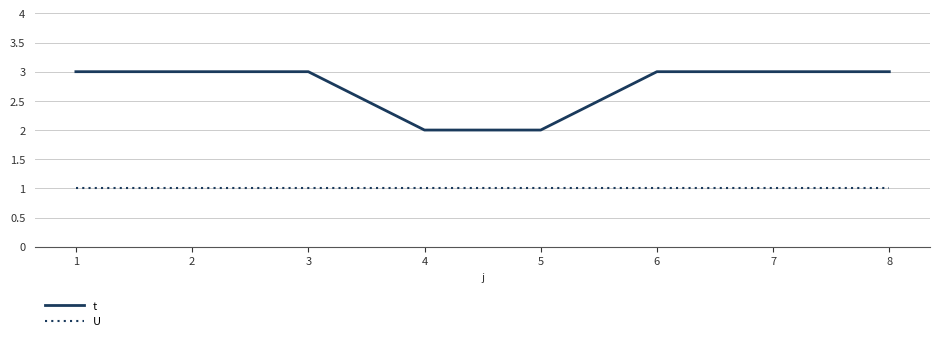

What is the maximum value shown in the chart?

3